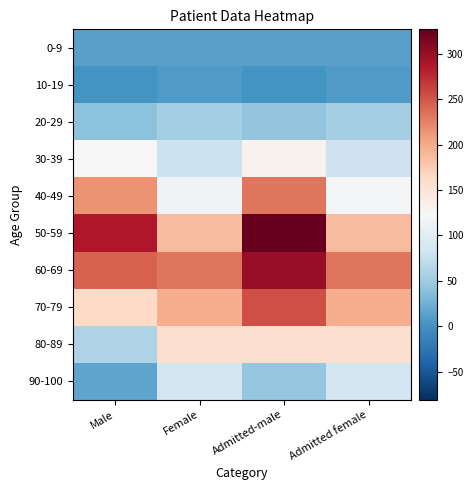

Reading left to right, extract all data points from this chart.

0-9: Male=13	Female=13	Admitted-male=13	Admitted female=13
10-19: Male=1	Female=7	Admitted-male=1	Admitted female=7
20-29: Male=39	Female=54	Admitted-male=42	Admitted female=55
30-39: Male=124	Female=79	Admitted-male=130	Admitted female=81
40-49: Male=214	Female=116	Admitted-male=233	Admitted female=119
50-59: Male=287	Female=188	Admitted-male=327	Admitted female=188
60-69: Male=244	Female=233	Admitted-male=300	Admitted female=233
70-79: Male=163	Female=197	Admitted-male=254	Admitted female=197
80-89: Male=61	Female=158	Admitted-male=155	Admitted female=158
90-100: Male=16	Female=84	Admitted-male=44	Admitted female=84